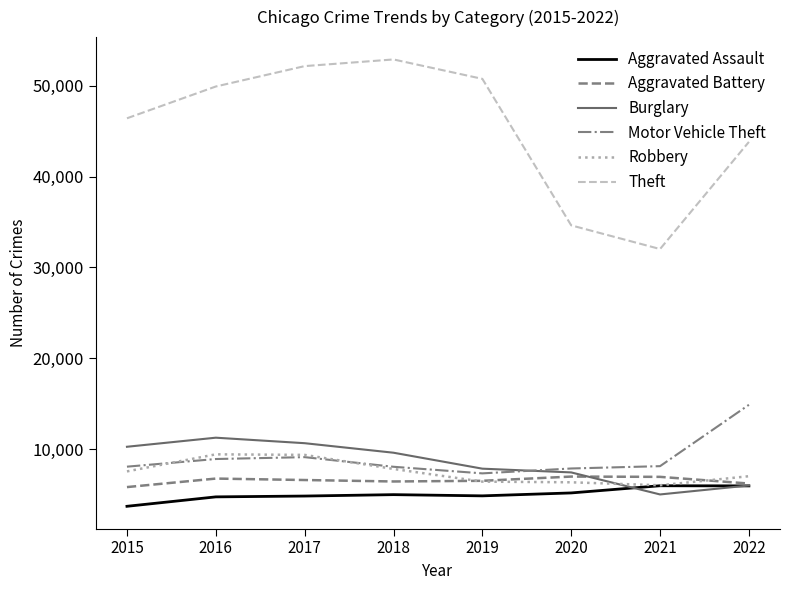

True or false: Aggravated Battery has a value of 3120 at 2017.

False